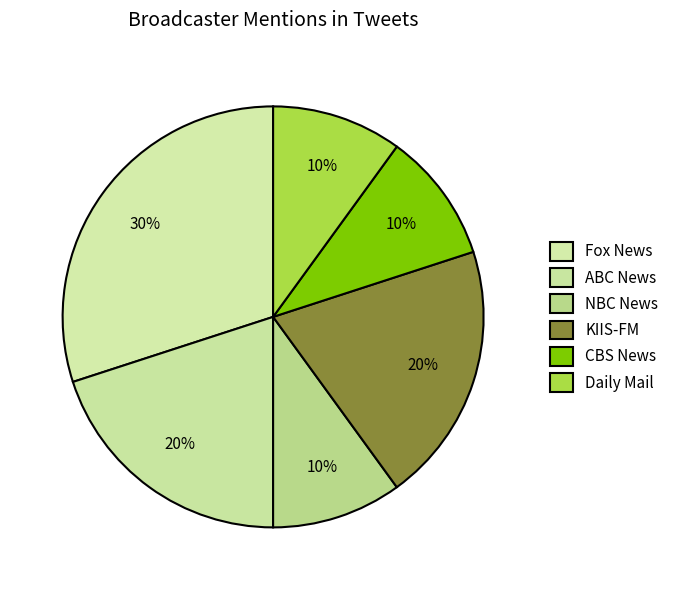

Is there any slice that represents more than half of the pie?

No